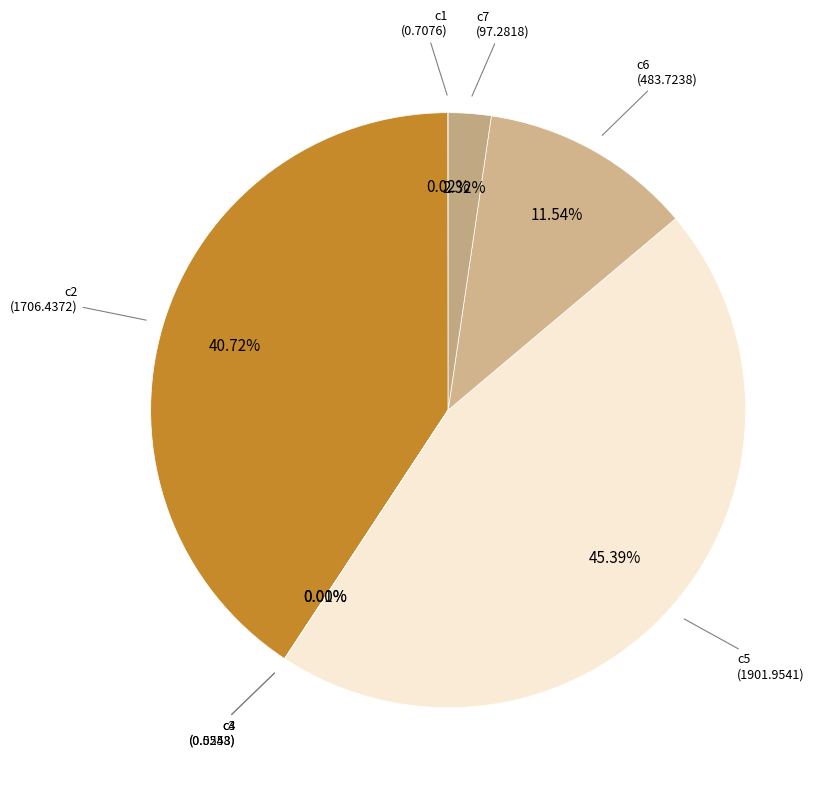

To the nearest percent, what is the average slice percentage?

14%